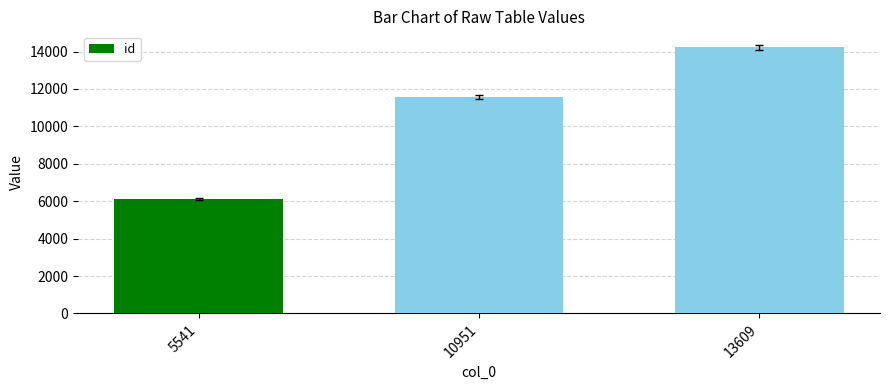

Rank the categories by value from lowest to highest.

5541, 10951, 13609